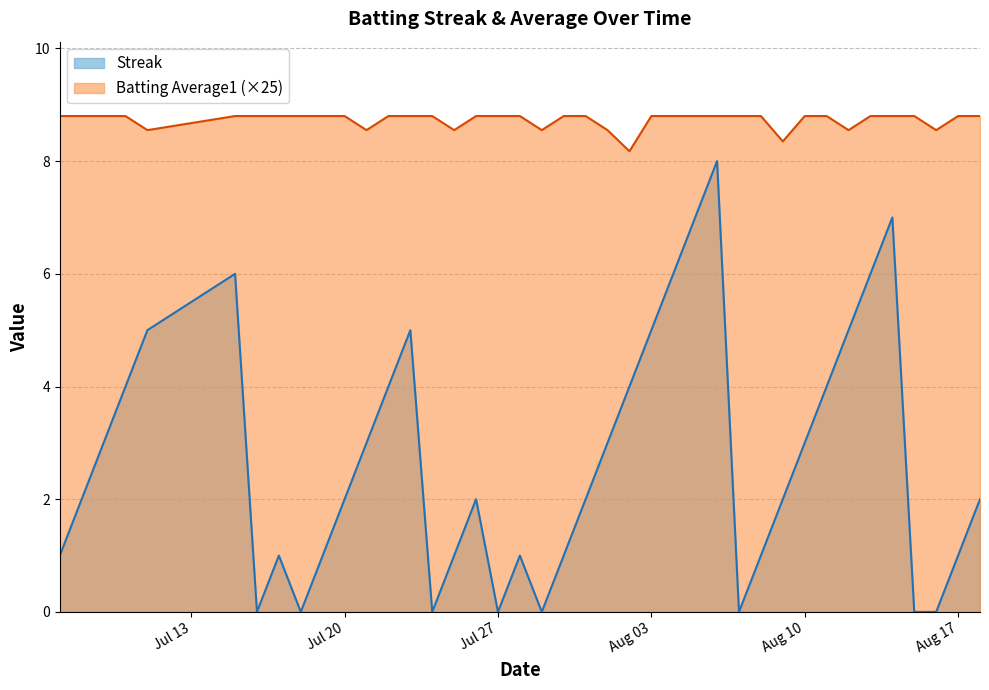

True or false: Streak and Batting Average1 (×25) cross at least once.

False